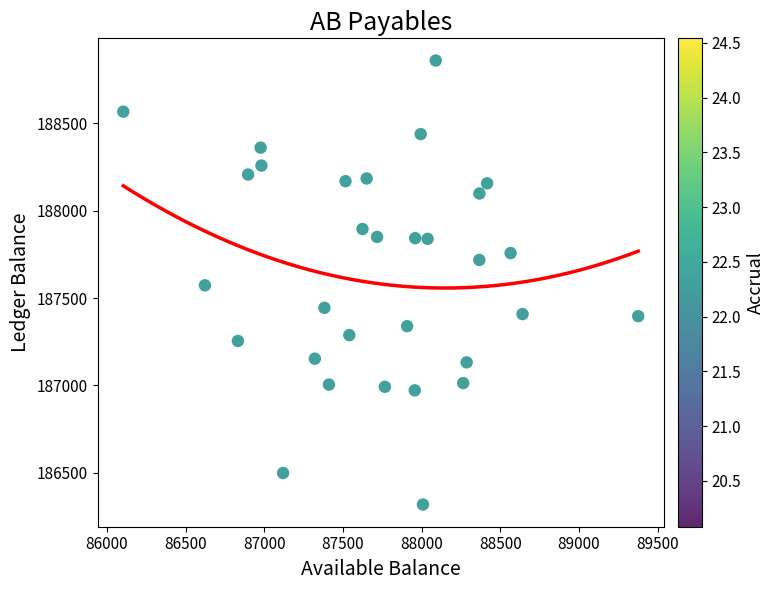

What is the range of X values (max minus min)?

3274.1